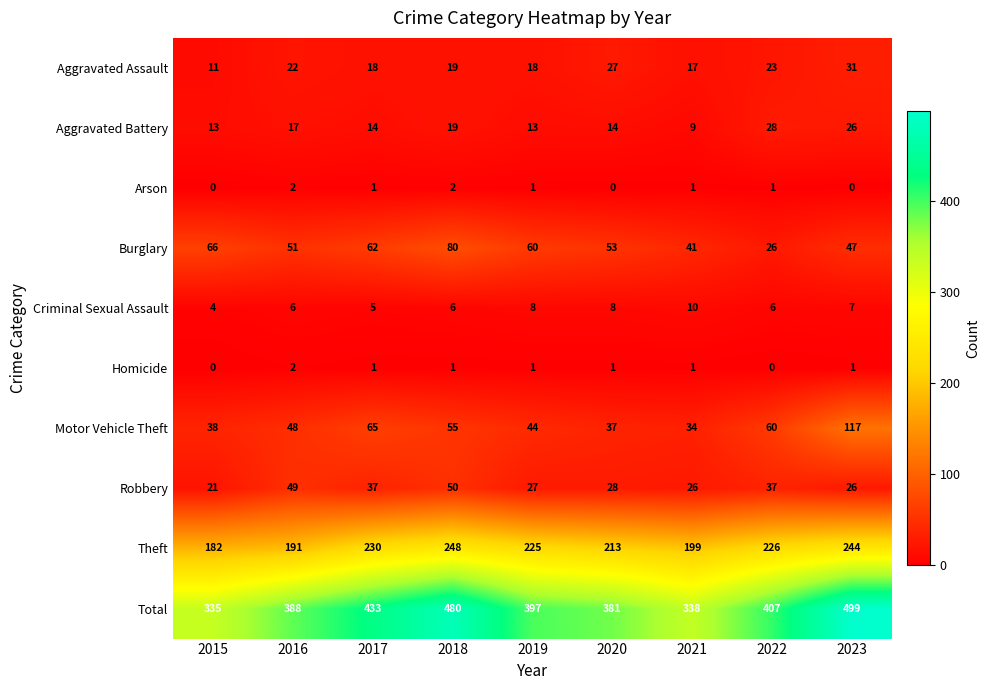

What is the maximum value shown in the chart?

499